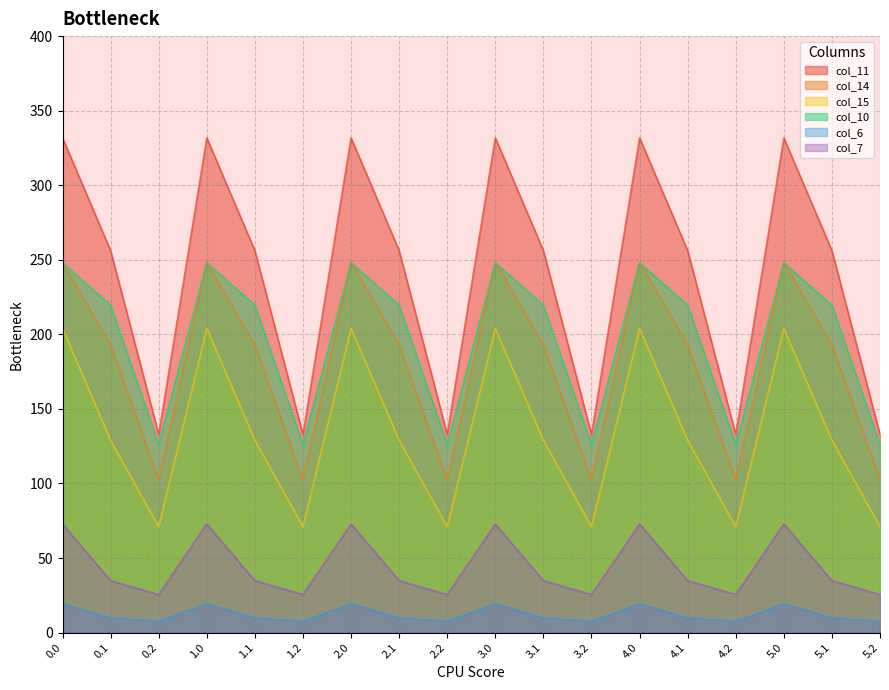

What is the average value of the col_15 series?

134.7